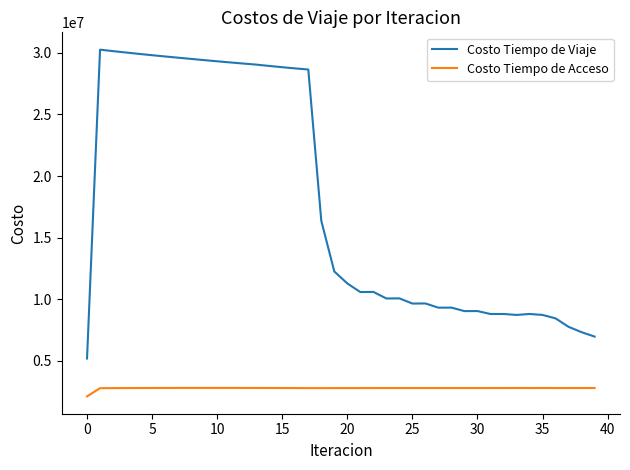

Rank the series by their average value, from highest to lowest.

Costo Tiempo de Viaje, Costo Tiempo de Acceso